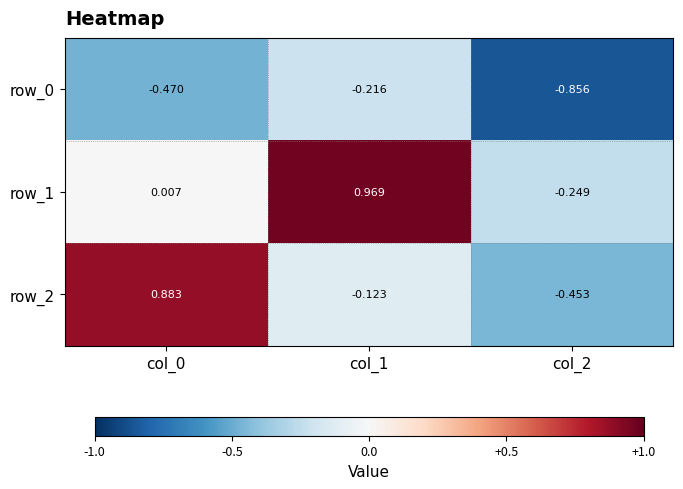

Is the value of row_1 at col_0 greater than the value of row_0 at col_0?

Yes